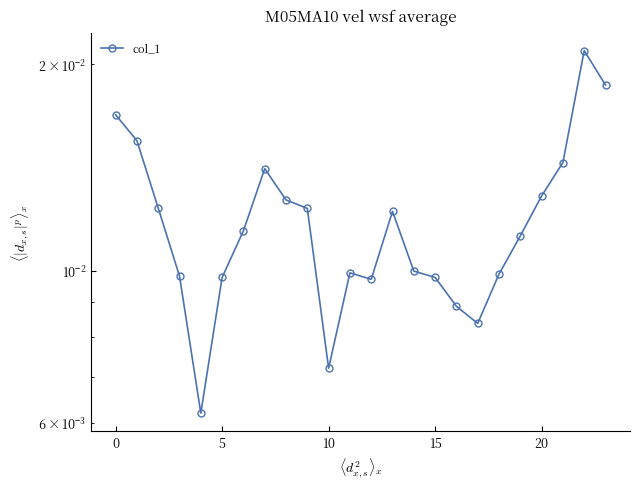

Is this an area chart (filled region under the line)?

No